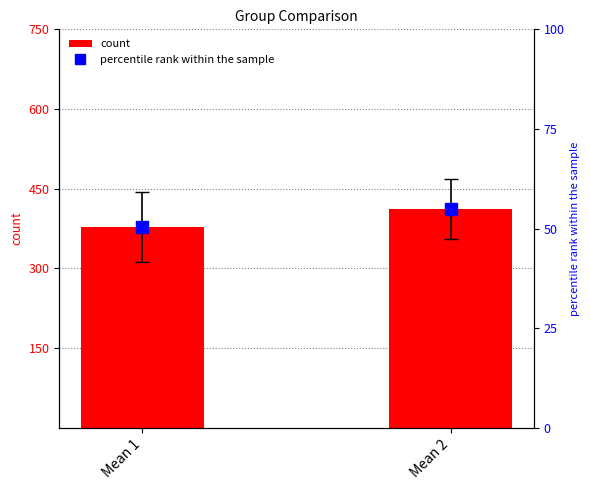

At how many categories does at least one series exceed 242?

2